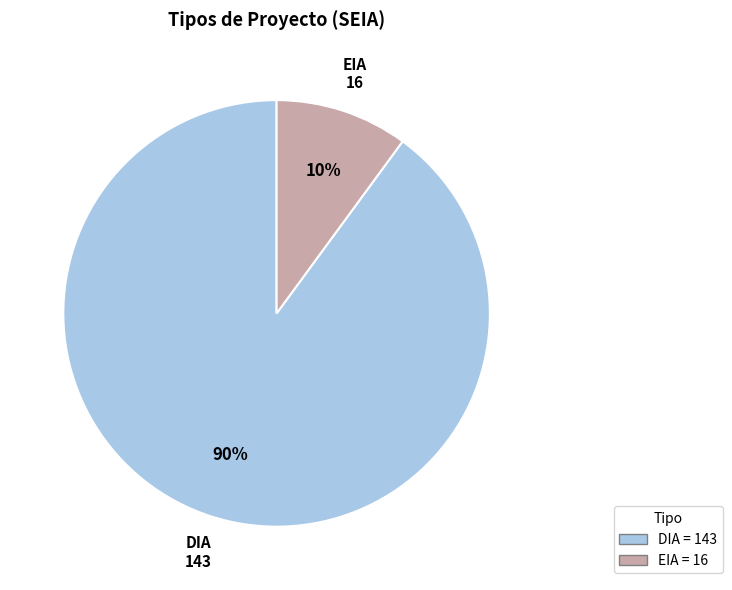

How many segments does this pie chart have?

2